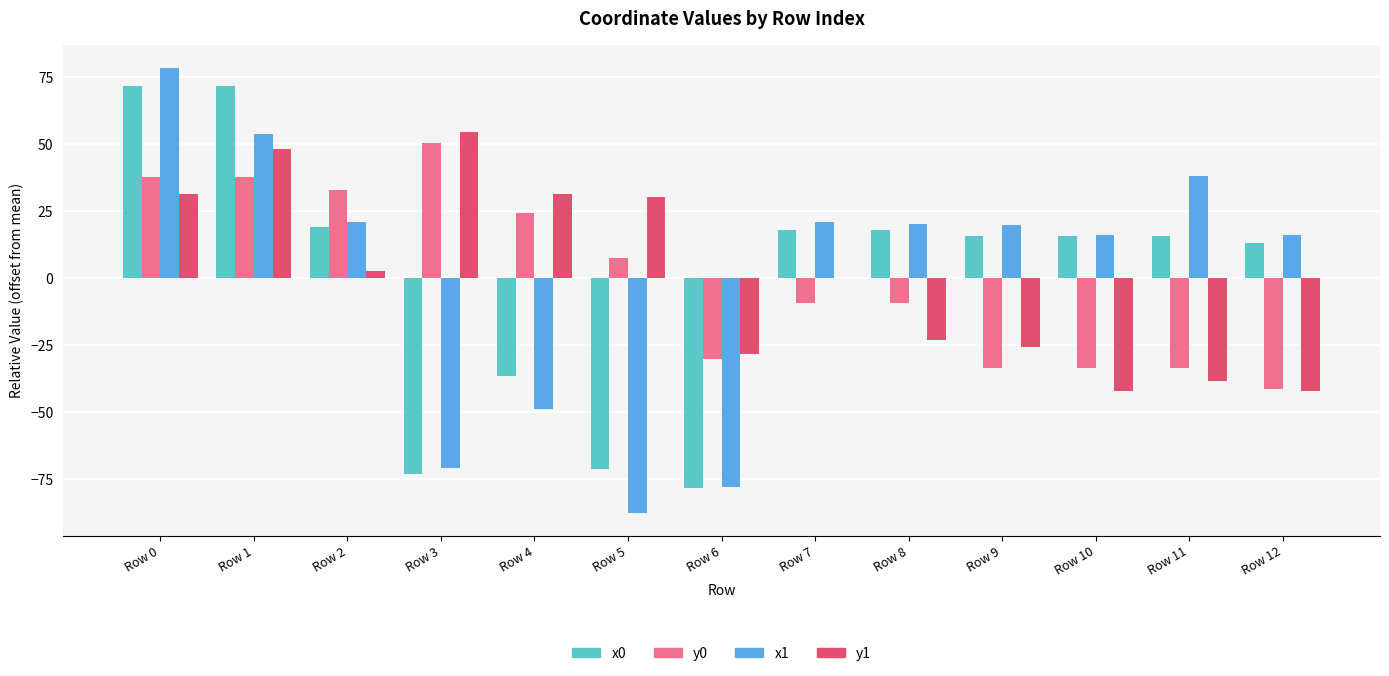

The y0 series shows -9.2 at Row 7. True or false?

True